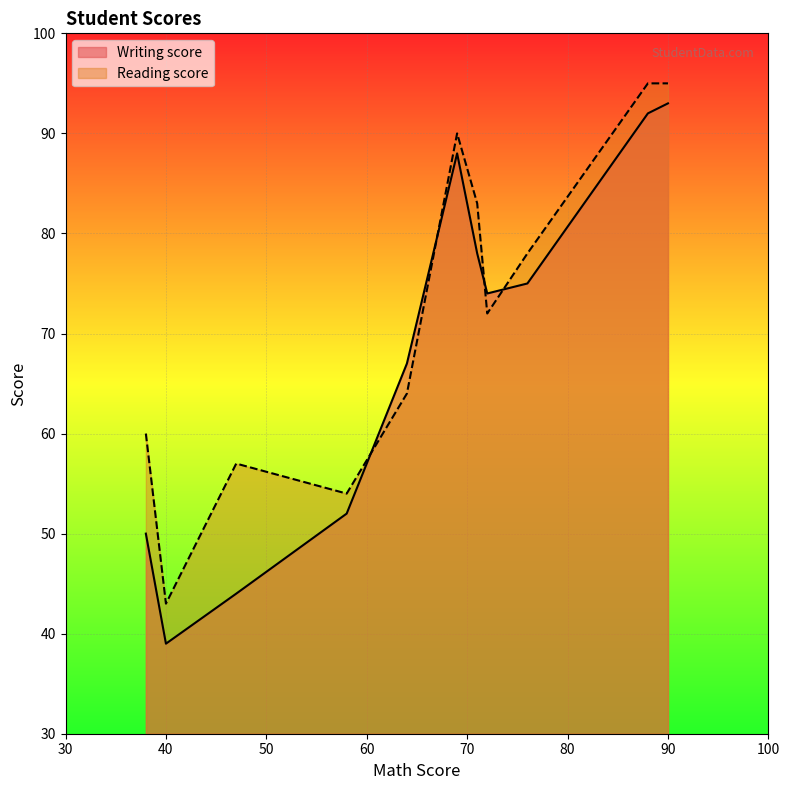

What is the greatest value displayed?

95